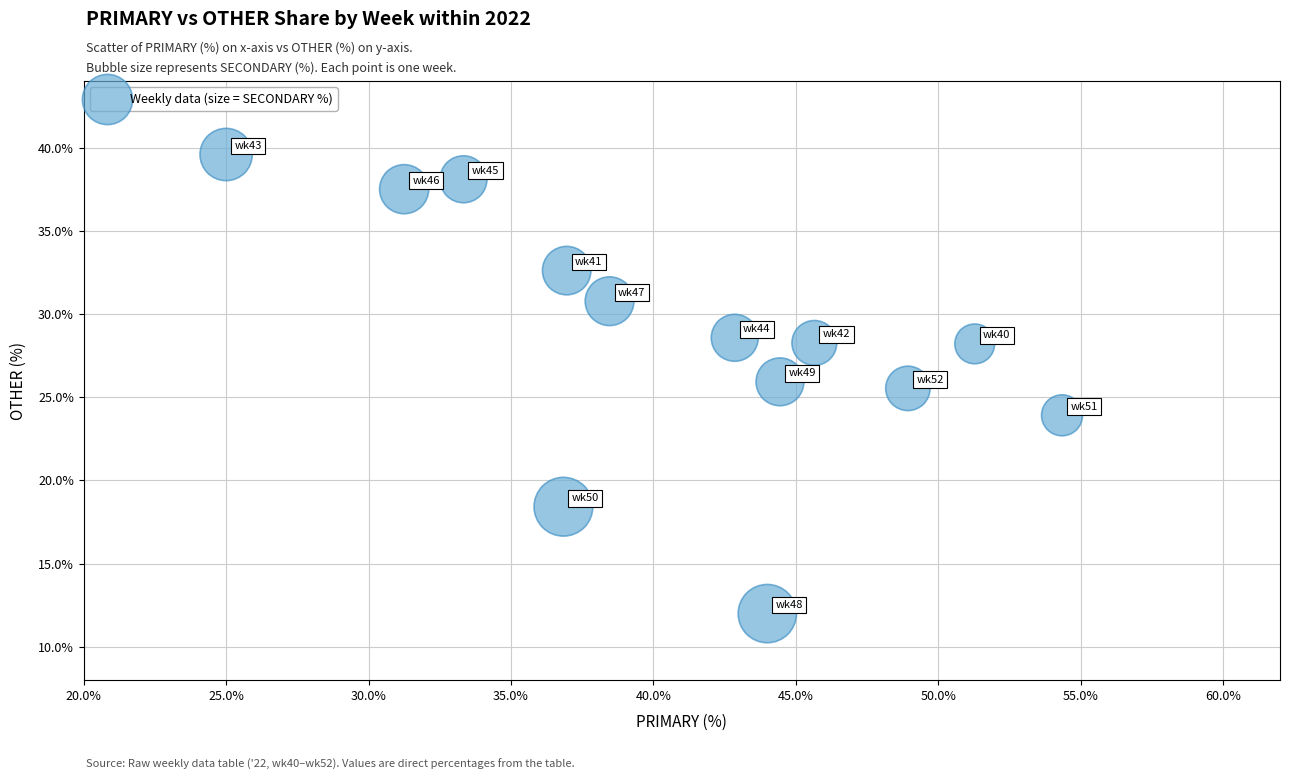

What Y value in the scatter plot is closest to 25?

25.5